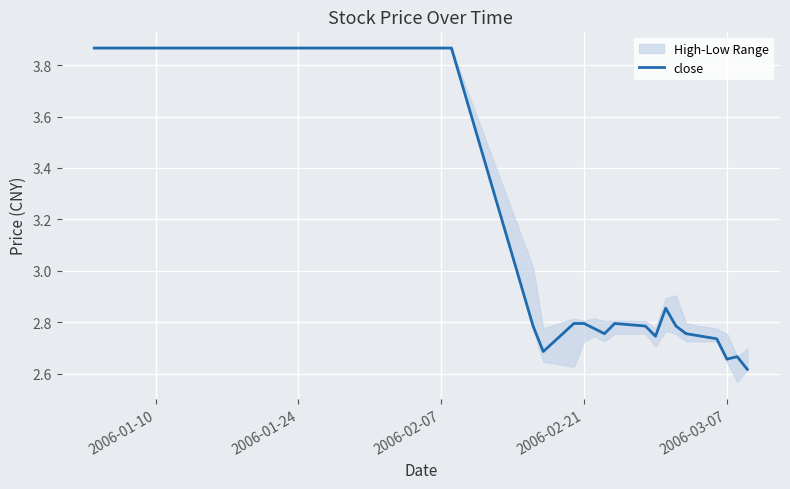

The value of close at 2006-01-10 is 5.7. True or false?

False